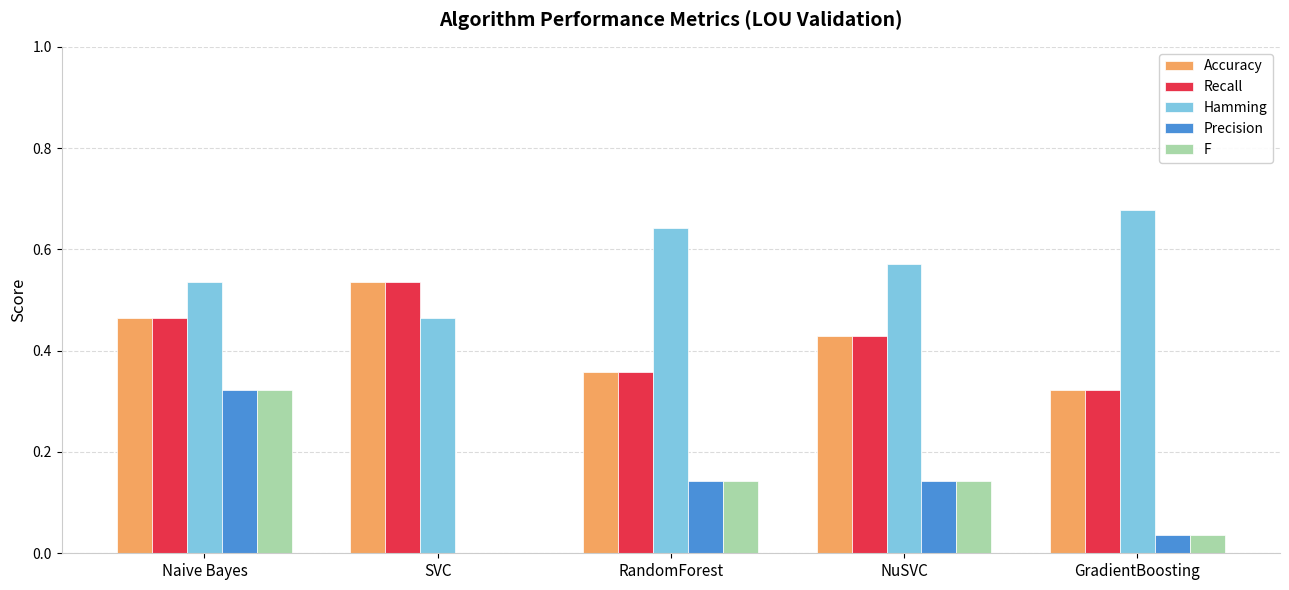

Is it true that F equals -0.1 at SVC?

False